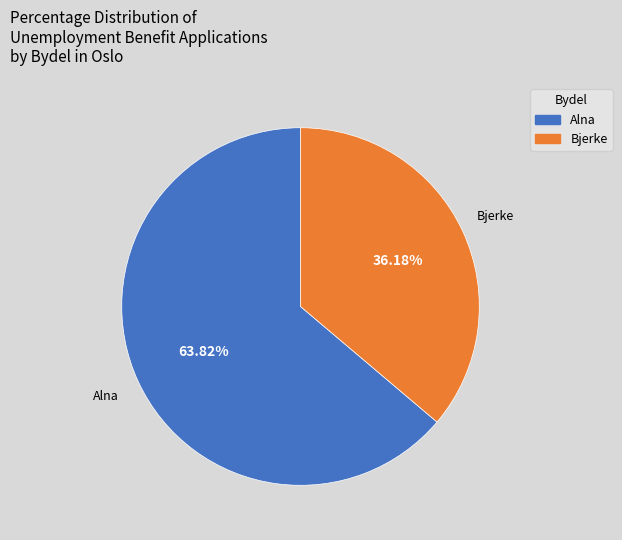

How many segments does this pie chart have?

2